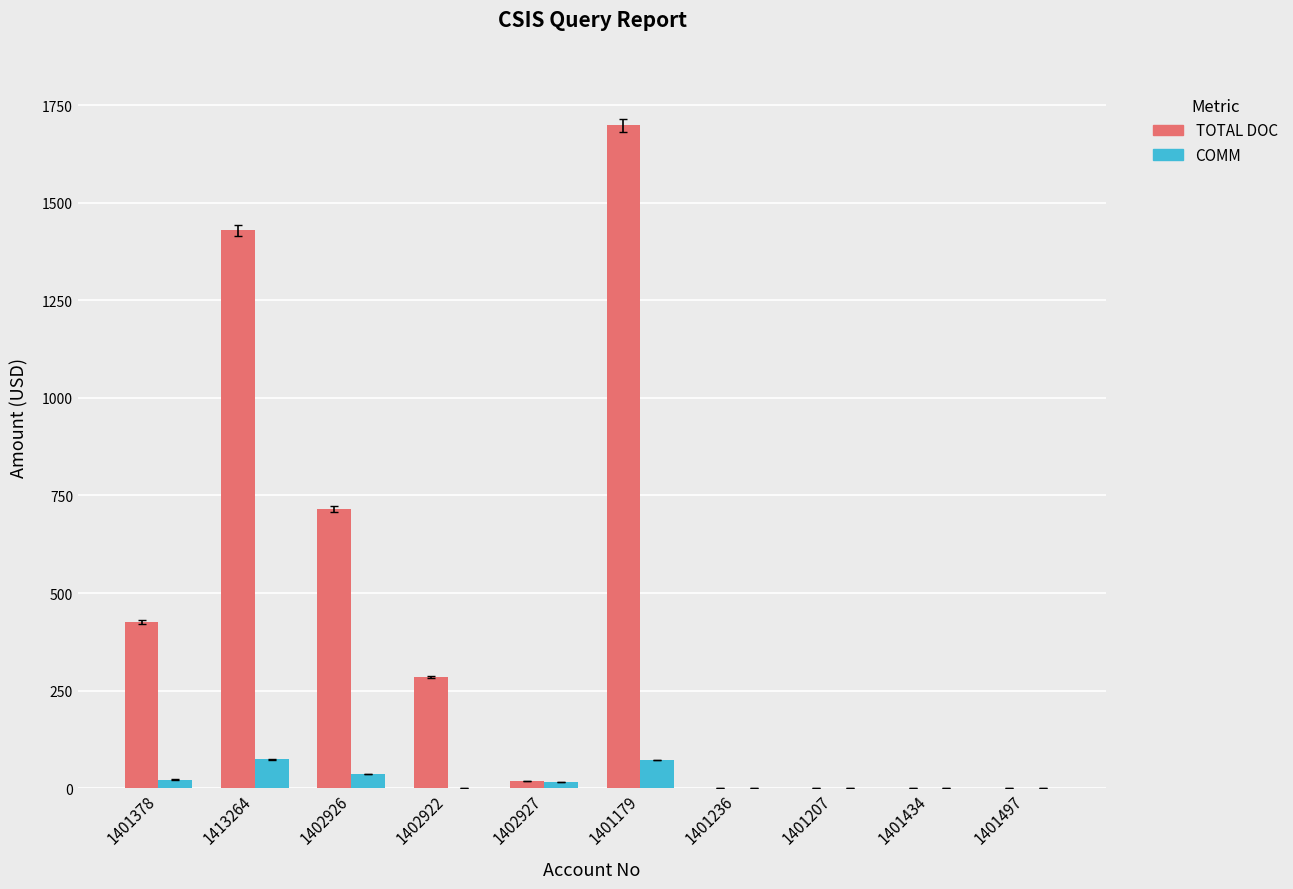

What is the sum of all COMM values?

218.7